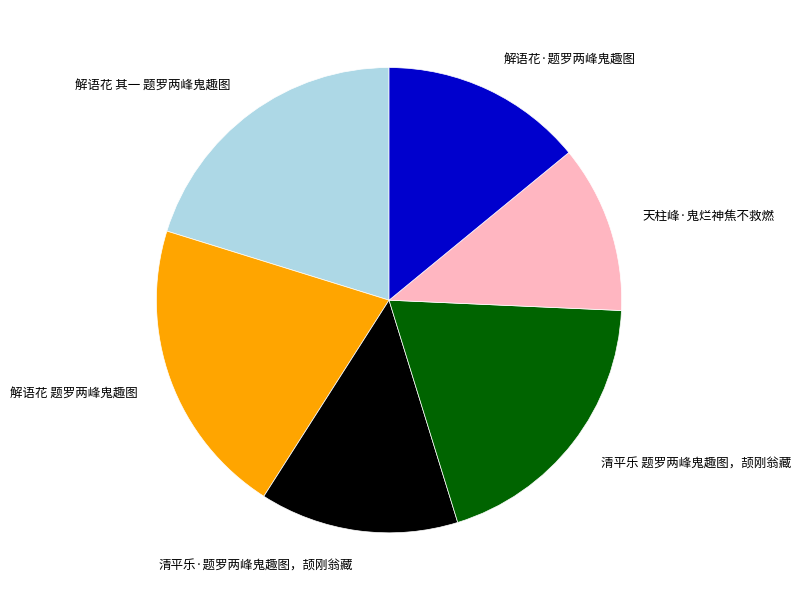

Does any single category account for the majority?

No